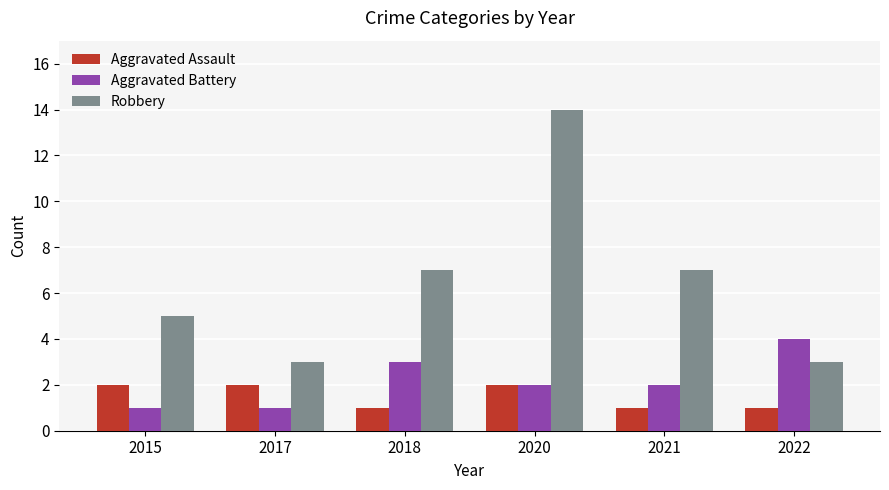

List the series in order of their peak value, lowest first.

Aggravated Assault, Aggravated Battery, Robbery